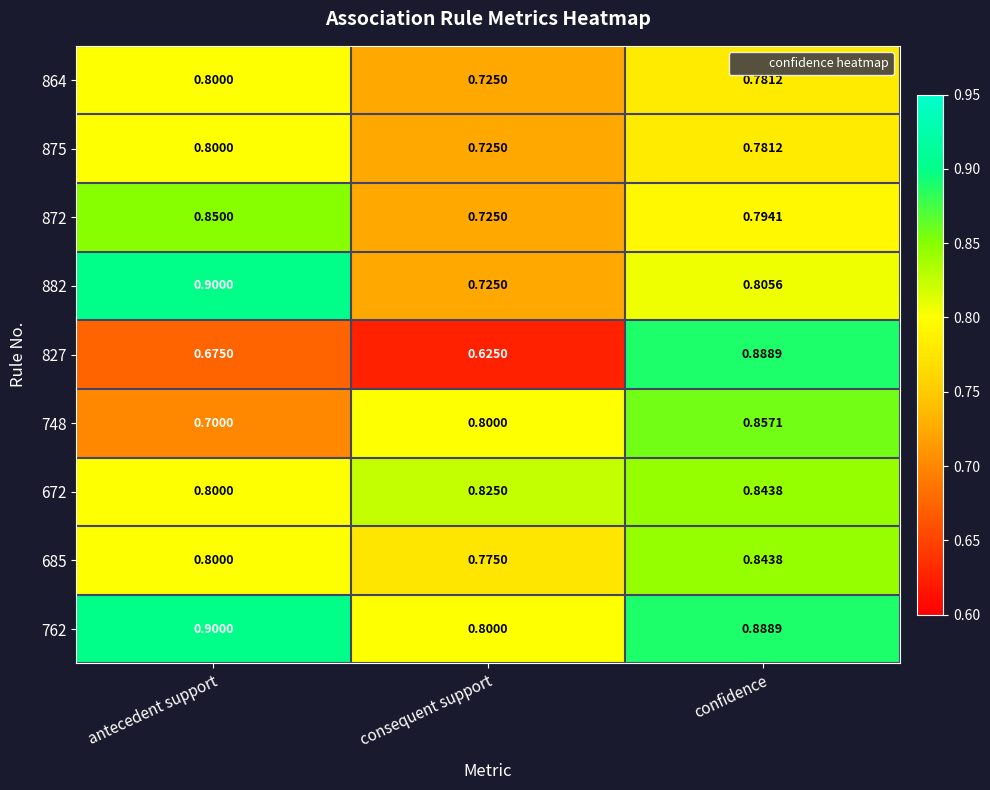

List the labels in order of 827 value, smallest first.

consequent support, antecedent support, confidence